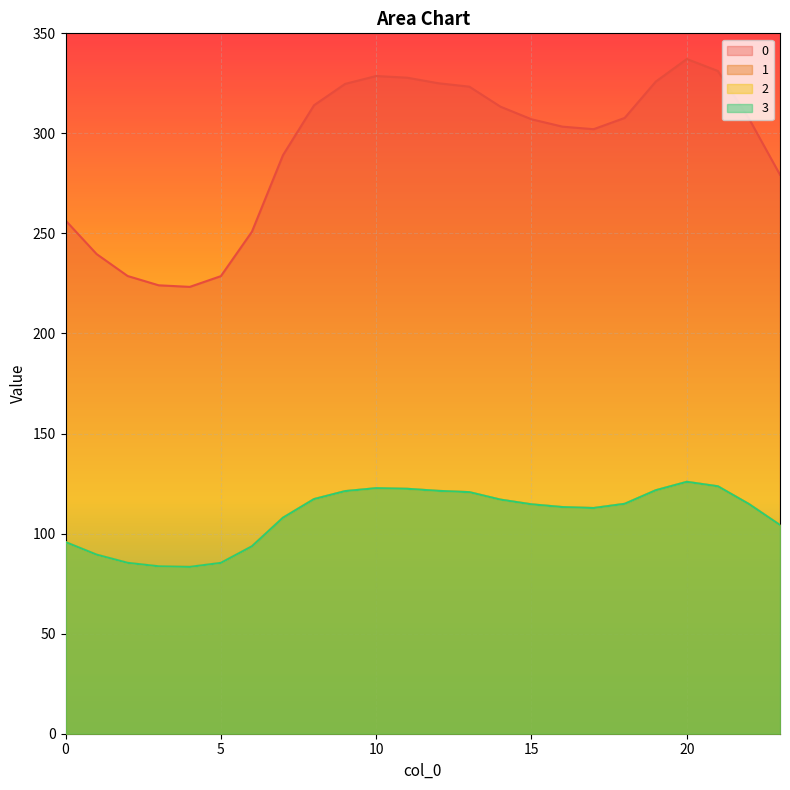

Reading left to right, what are all the values shown in this chart?

0: 0=256.5	1=239.7	2=228.7	3=224.1	4=223.3	5=228.7	6=250.9	7=289.1	8=314.1	9=324.7	10=328.7	11=327.8	12=325.1	13=323.3	14=313.4	15=307.1	16=303.4	17=302.1	18=307.7	19=325.9	20=337.2	21=331.2	22=307.4	23=279.3
1: 0=95.8	1=89.5	2=85.4	3=83.7	4=83.4	5=85.4	6=93.7	7=107.9	8=117.3	9=121.2	10=122.7	11=122.4	12=121.4	13=120.7	14=117.0	15=114.6	16=113.3	17=112.8	18=114.9	19=121.7	20=125.9	21=123.6	22=114.8	23=104.3
2: 0=95.8	1=89.5	2=85.4	3=83.7	4=83.4	5=85.4	6=93.7	7=107.9	8=117.3	9=121.2	10=122.7	11=122.4	12=121.4	13=120.7	14=117.0	15=114.6	16=113.3	17=112.8	18=114.9	19=121.7	20=125.9	21=123.6	22=114.8	23=104.3
3: 0=95.8	1=89.5	2=85.4	3=83.7	4=83.4	5=85.4	6=93.7	7=107.9	8=117.3	9=121.2	10=122.7	11=122.4	12=121.4	13=120.7	14=117.0	15=114.6	16=113.3	17=112.8	18=114.9	19=121.7	20=125.9	21=123.6	22=114.8	23=104.3